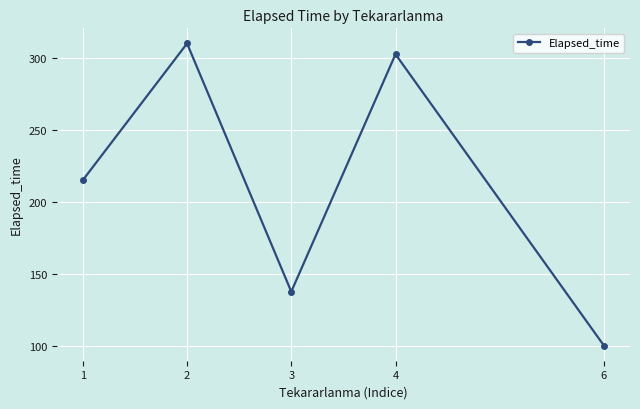

What is the sum of all values?

1065.0